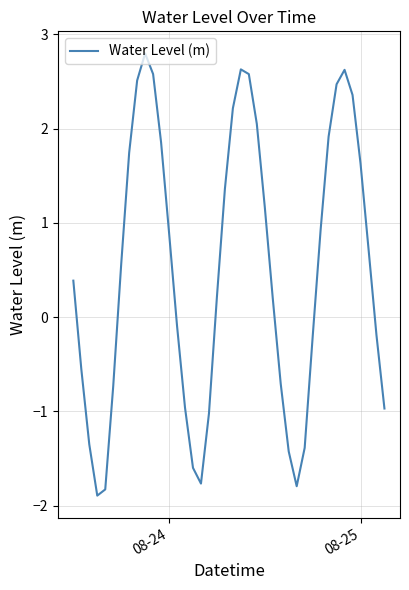

What is the smallest value displayed?

-1.9